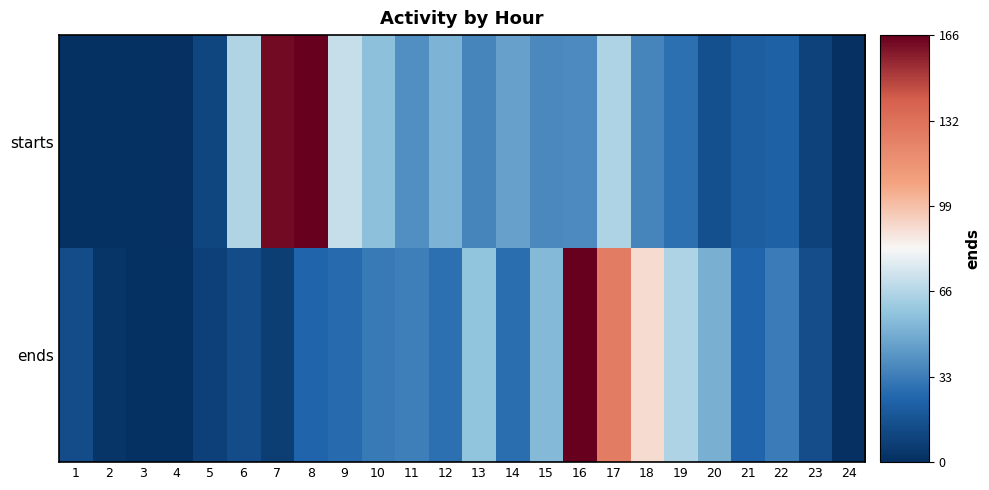

Reading right to left, extract all data points from this chart.

starts: 24=0	23=9	22=23	21=22	20=15	19=29	18=36	17=65	16=38	15=37	14=46	13=36	12=52	11=39	10=57	9=71	8=205	7=163	6=66	5=11	4=0	3=1	2=1	1=1
ends: 24=0	23=14	22=33	21=25	20=51	19=65	18=91	17=127	16=166	15=54	14=28	13=58	12=29	11=34	10=32	9=27	8=25	7=7	6=13	5=8	4=1	3=1	2=3	1=13